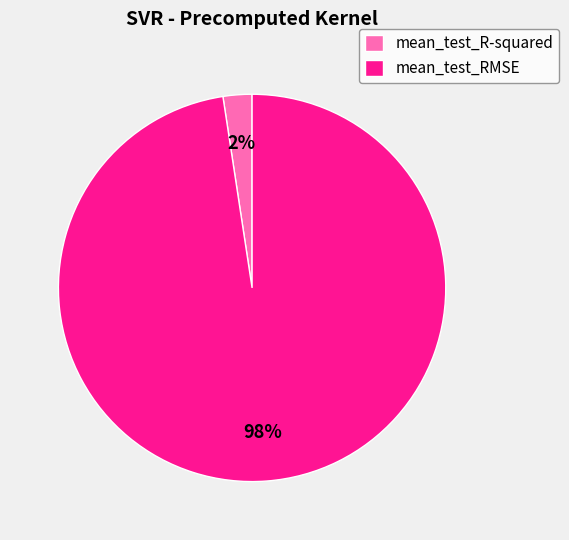

Which slice is the largest?

mean_test_RMSE